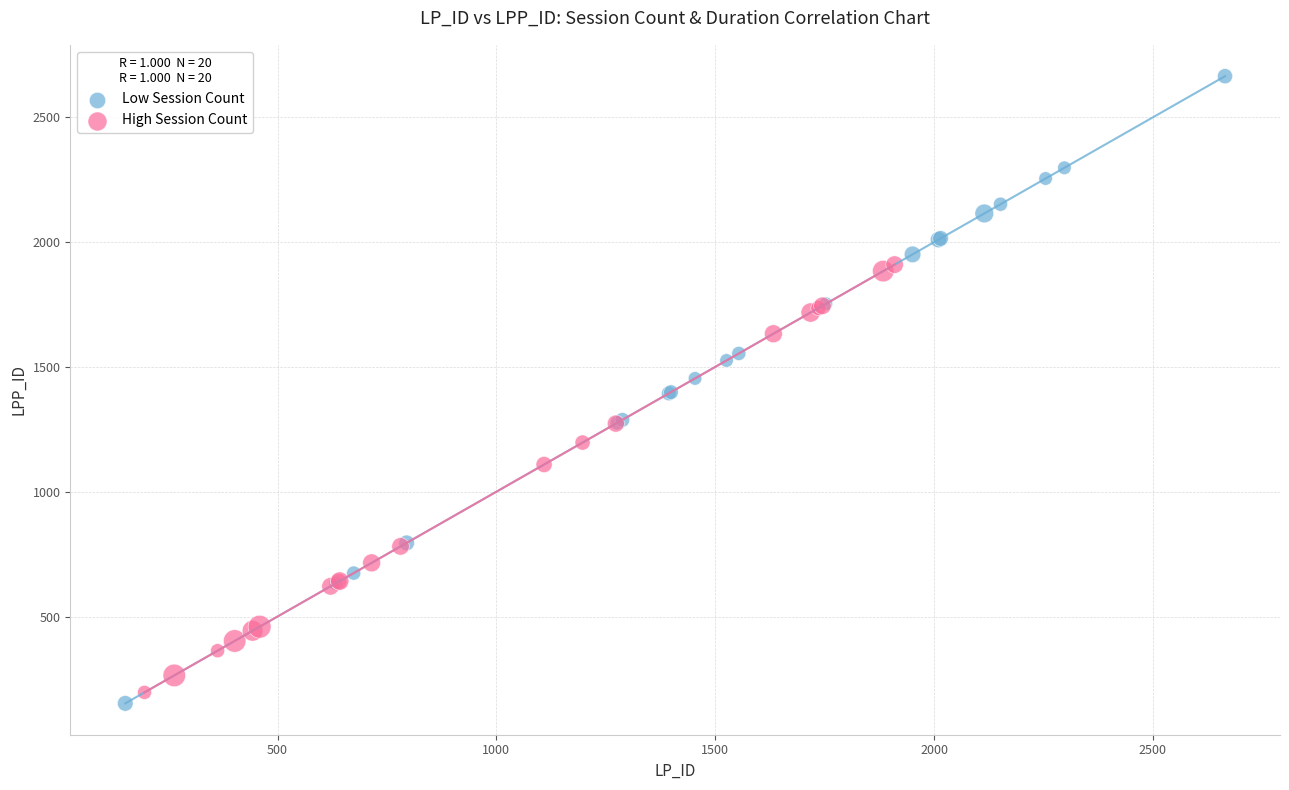

Which series has the widest spread of Y values?

Low Session Count